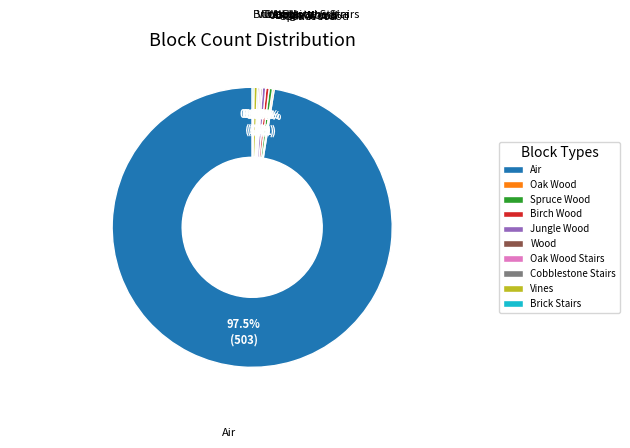

Which category has the biggest portion of the pie?

Air